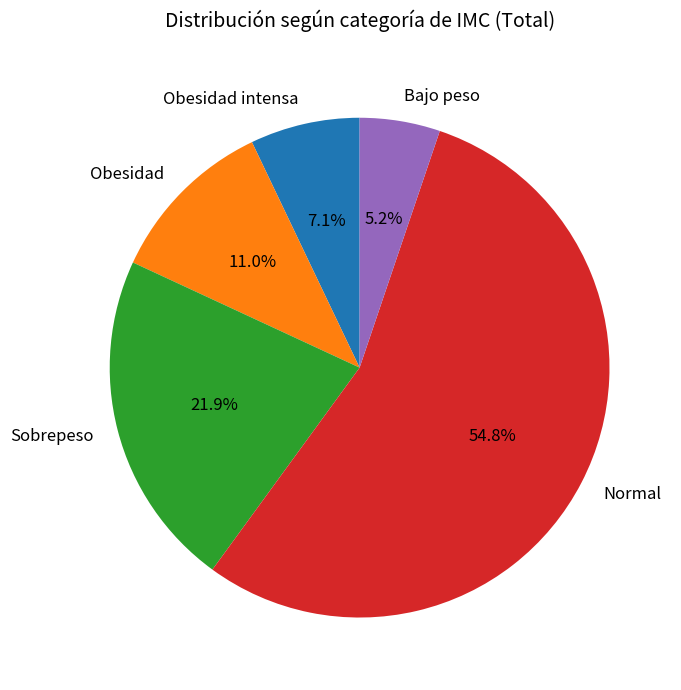

To the nearest percent, what is the combined percentage of Sobrepeso and Obesidad?

33%